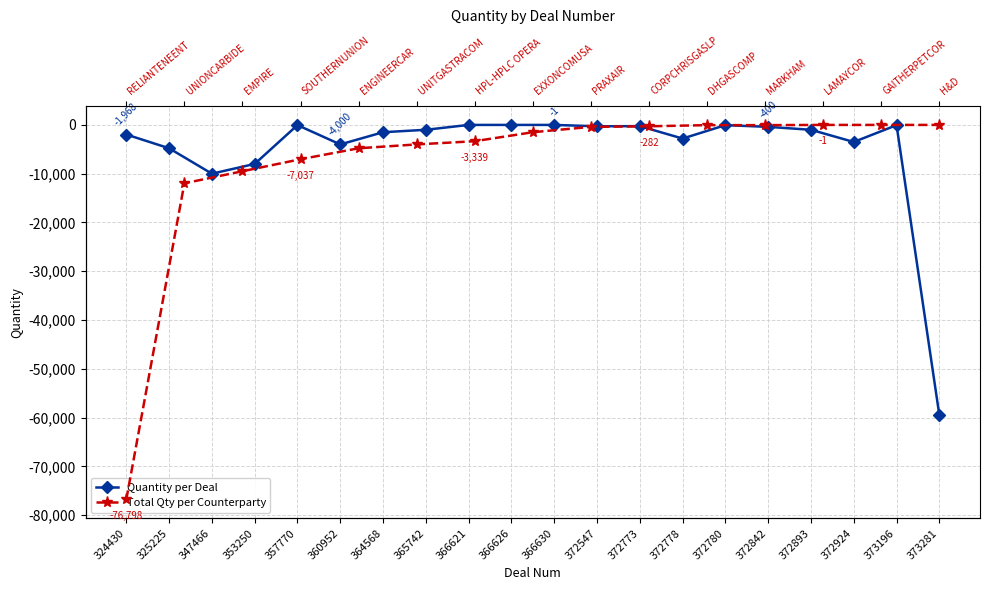

What is the smallest value displayed?

-59500